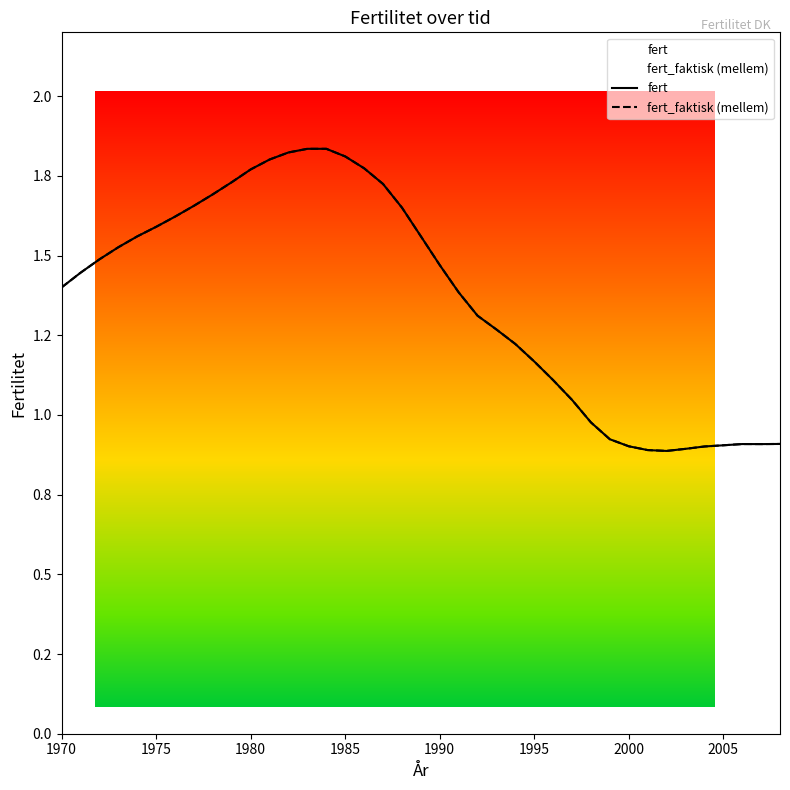

How many interior local peaks does the fert series have?

1